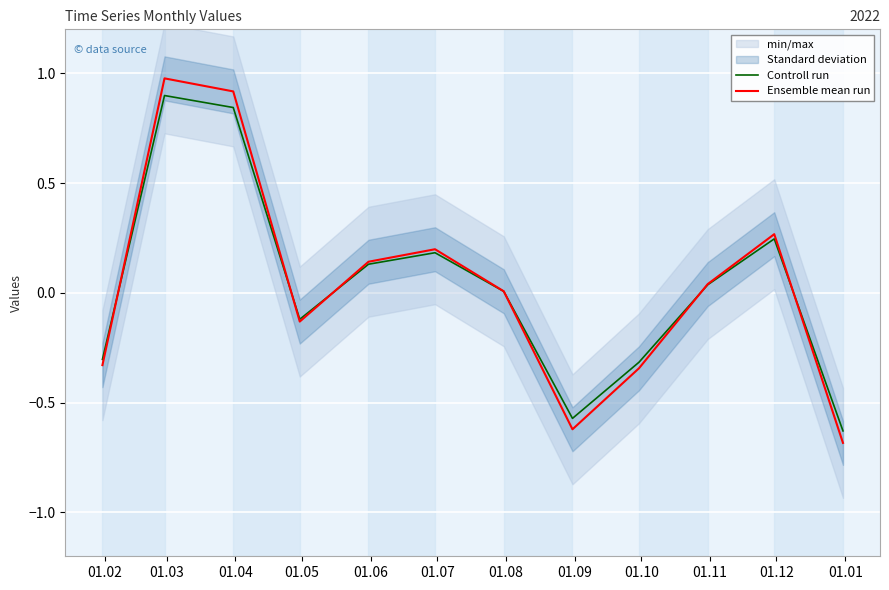

Is this an area chart (filled region under the line)?

No